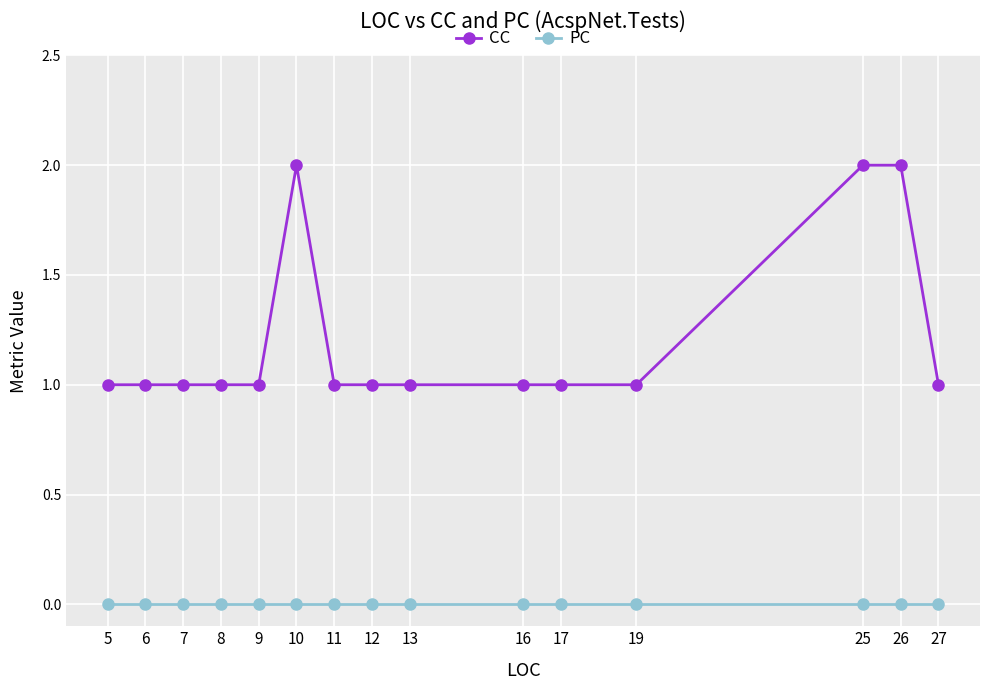

The value of PC at 11 is 0. True or false?

True